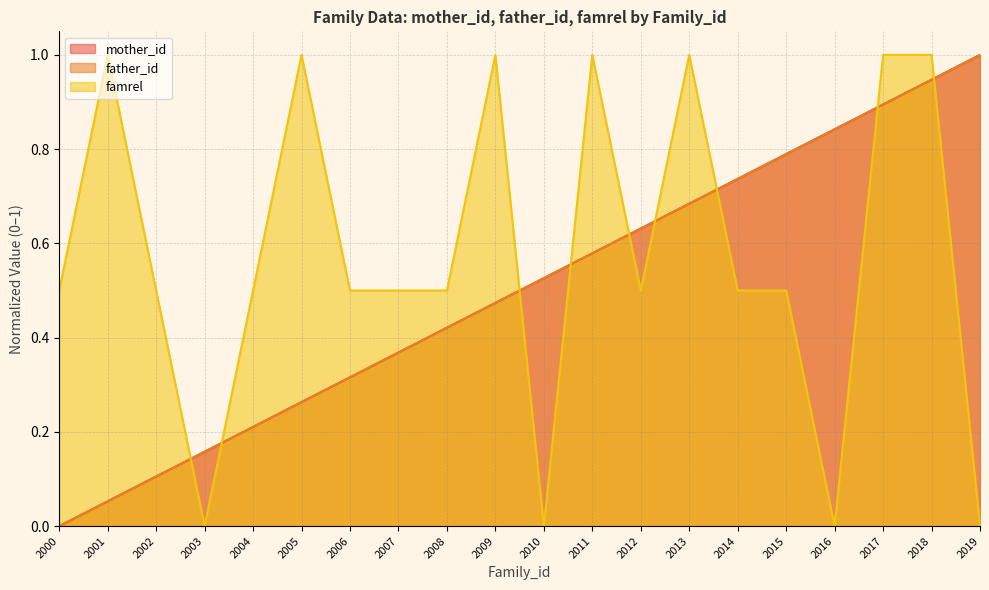

Which series has the largest total across all categories?

famrel